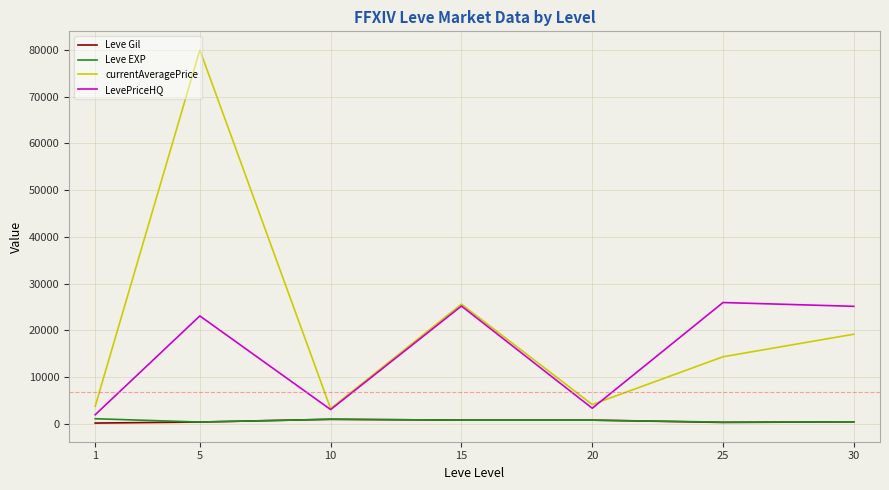

What is the difference between the second highest and second lowest values in the Leve EXP series?

590.0